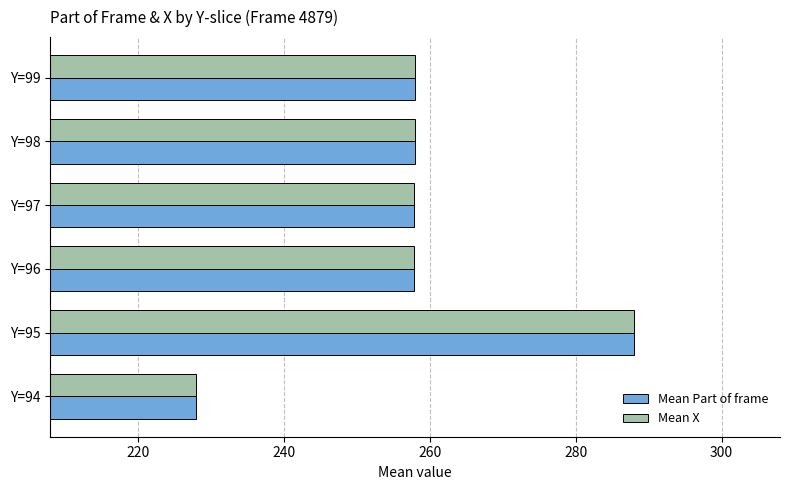

What is the difference between the maximum and minimum values in the Mean Part of frame series?

60.0